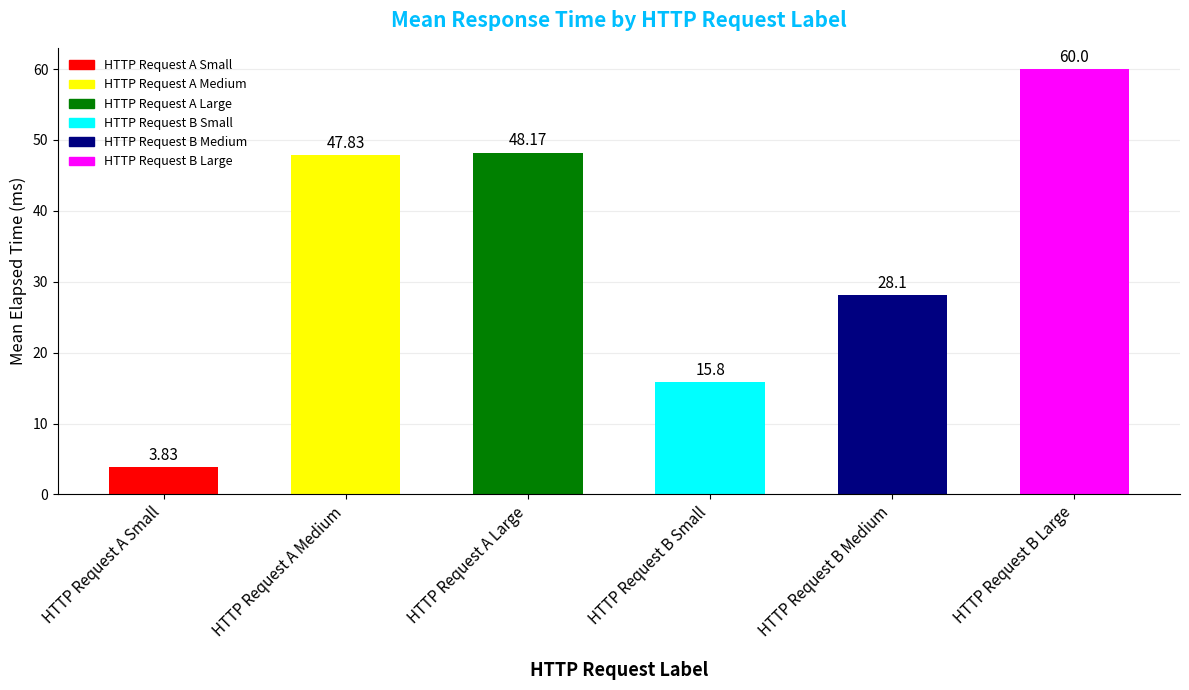

What is the label of the 4th bar from the right?

HTTP Request A Large